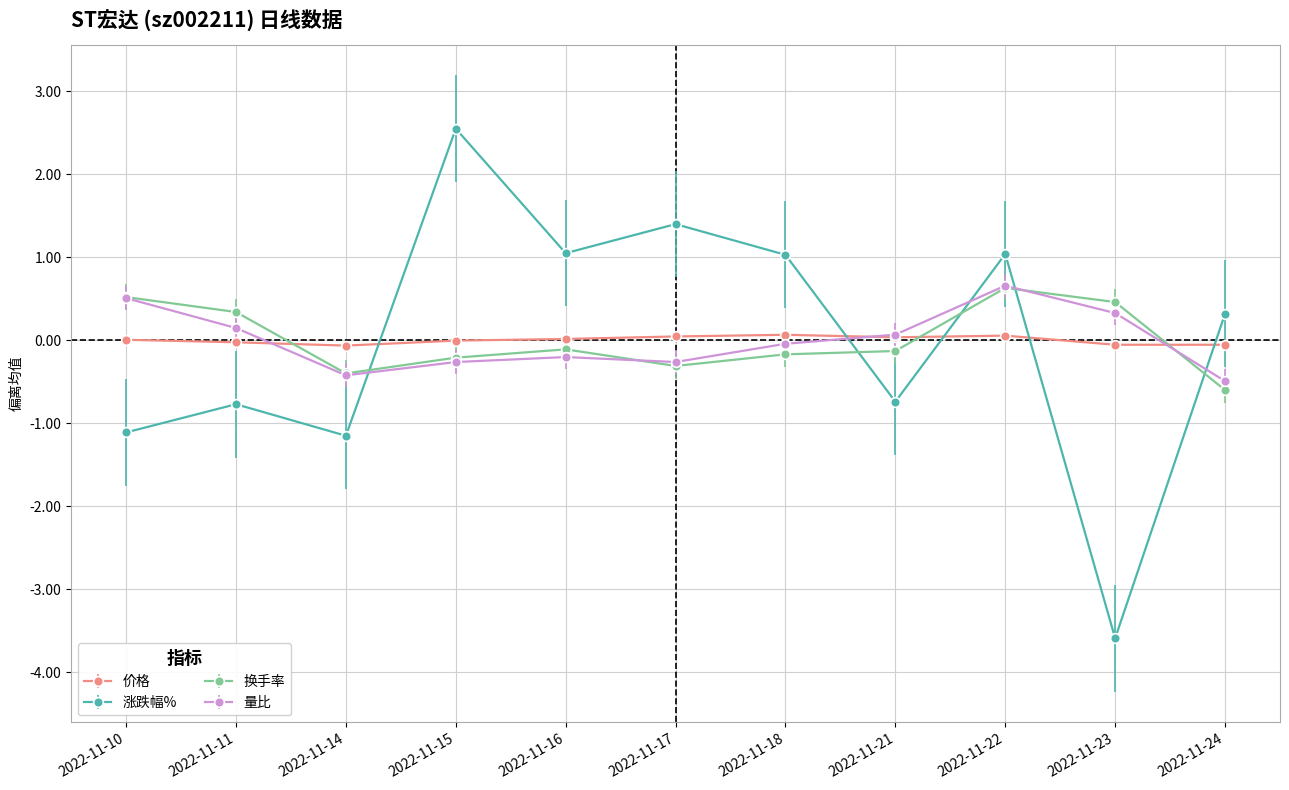

What are all the series names shown in the legend?

价格, 涨跌幅%, 换手率, 量比